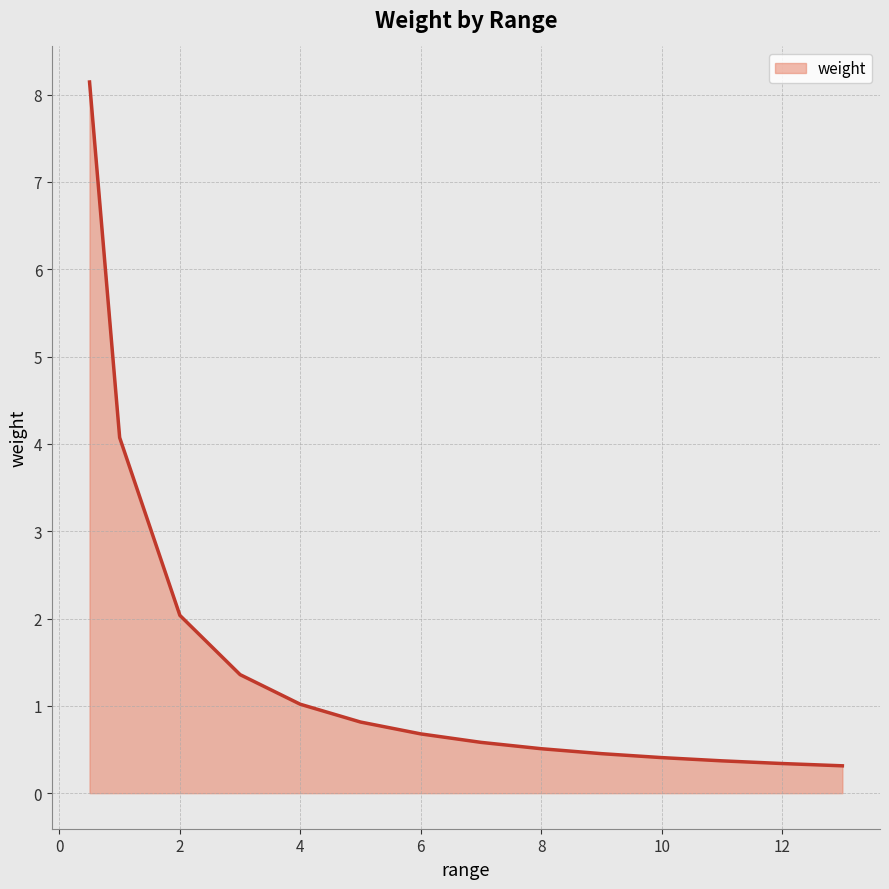

What is the minimum value shown in the chart?

0.3